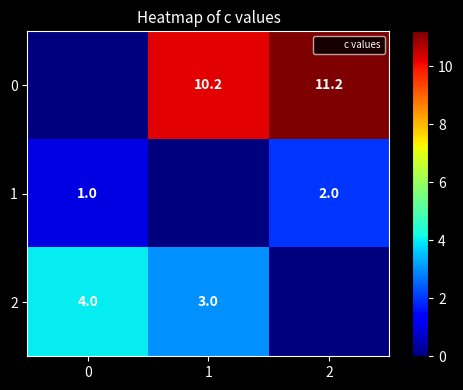

How many distinct data groups are displayed?

3